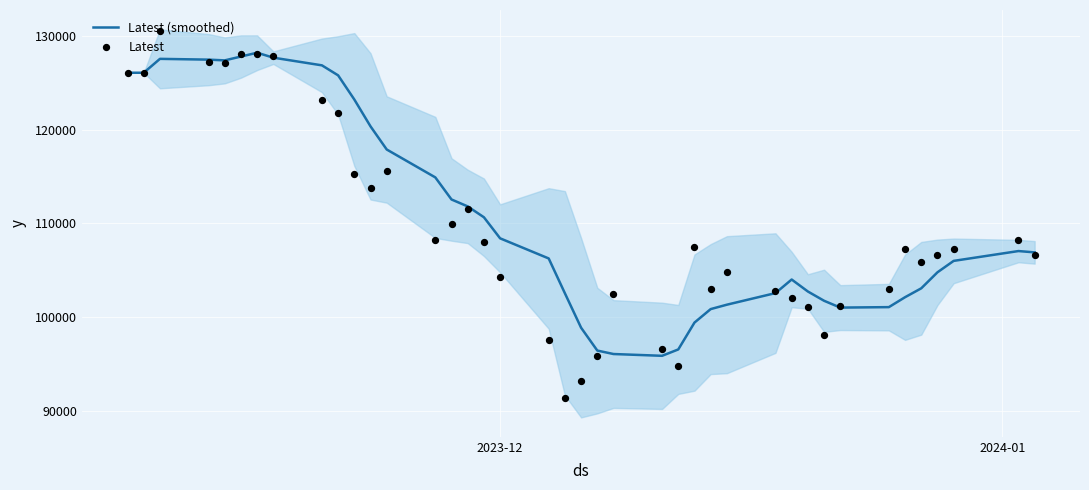

What are all the series names shown in the legend?

Latest (smoothed), Latest